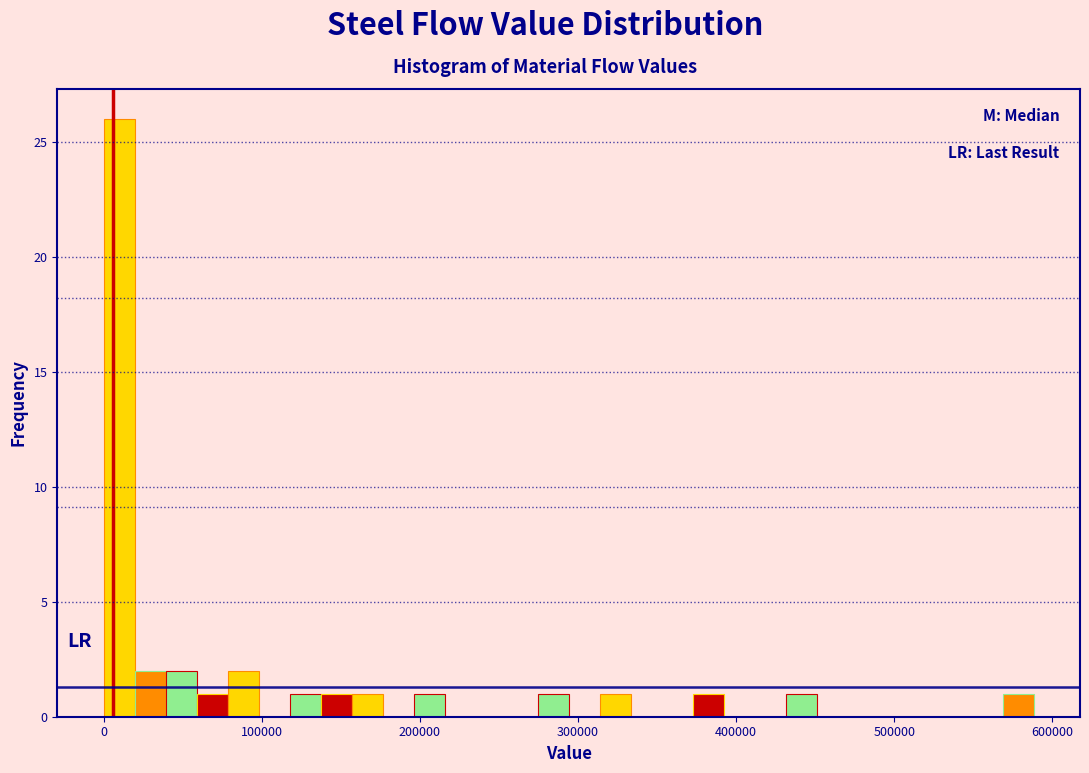

Read against the x-axis, roughly where is the centre of the tallest bar?

10000